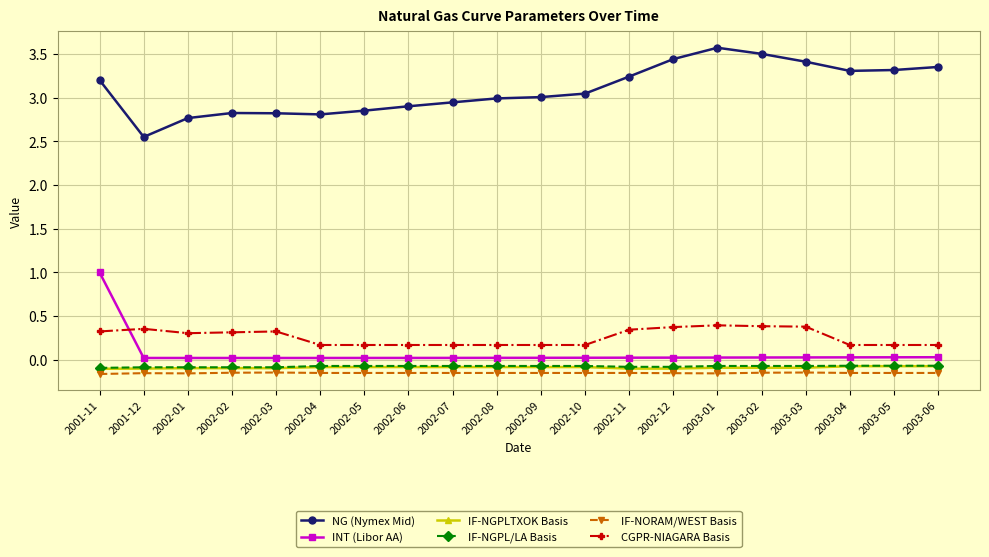

What is the maximum value for INT (Libor AA)?

1.0